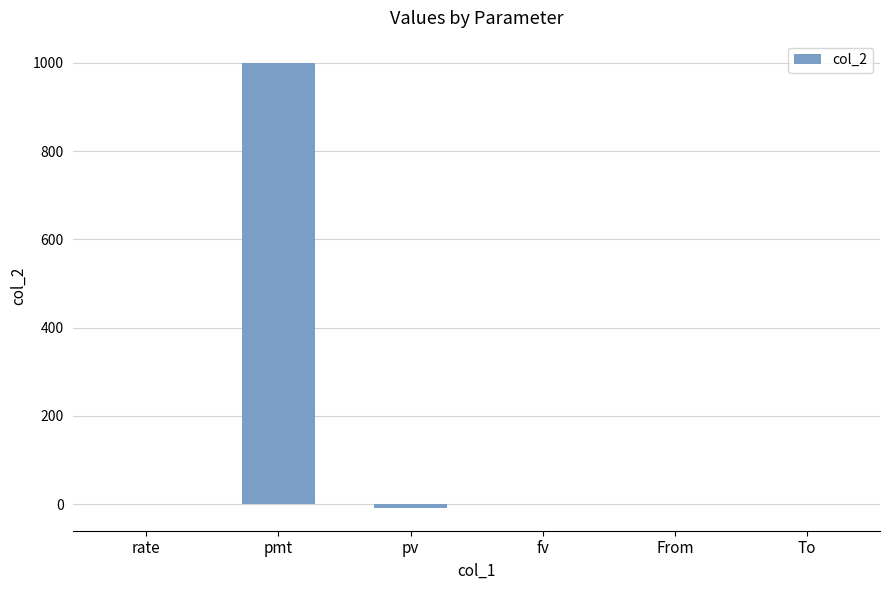

Is it true that the value at pmt is 1000.0?

True